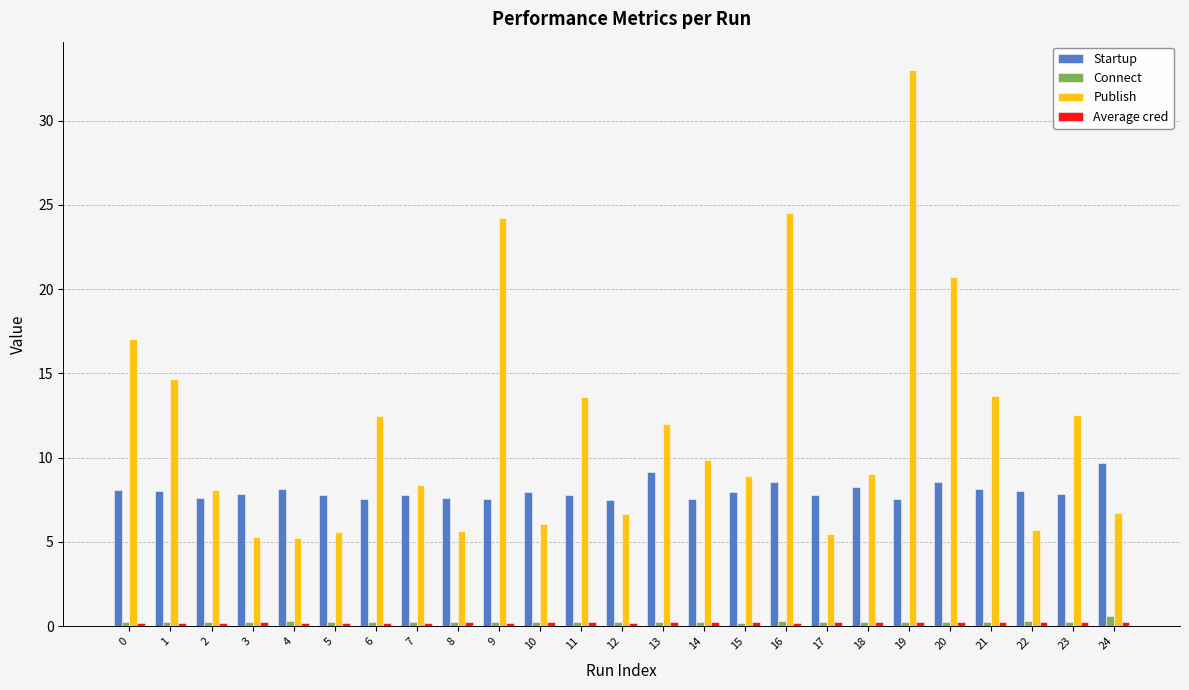

What is the difference between the second highest and second lowest values in the Publish series?

19.2